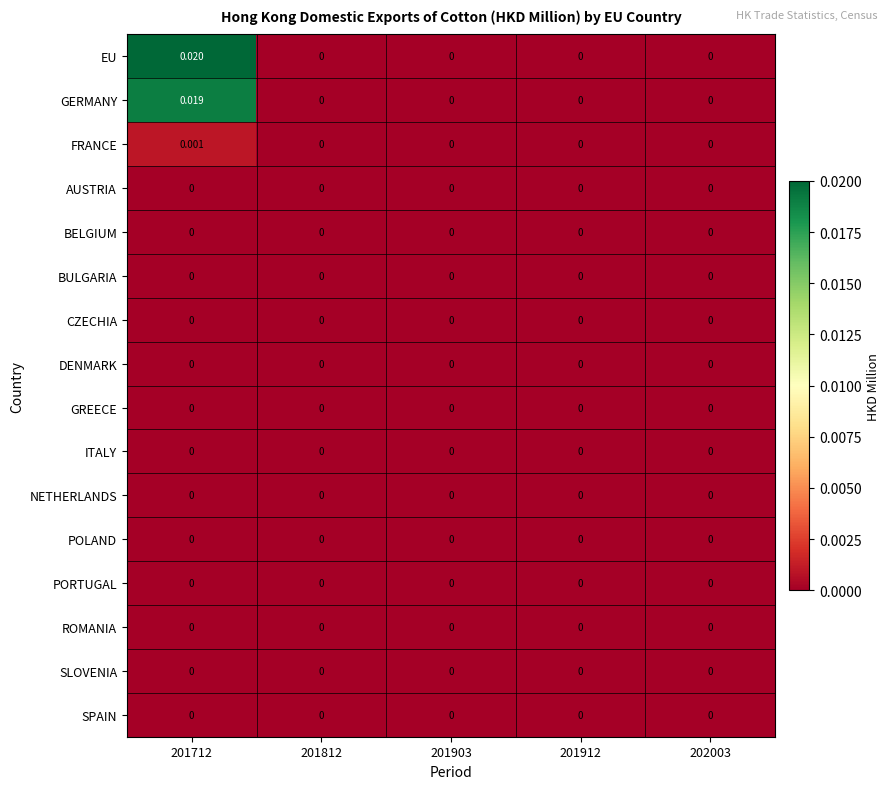

Which series has the widest spread of values?

EU